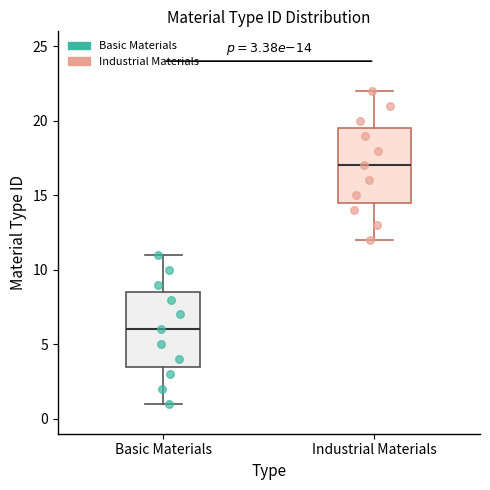

Which box's median line is the lowest?

Basic Materials